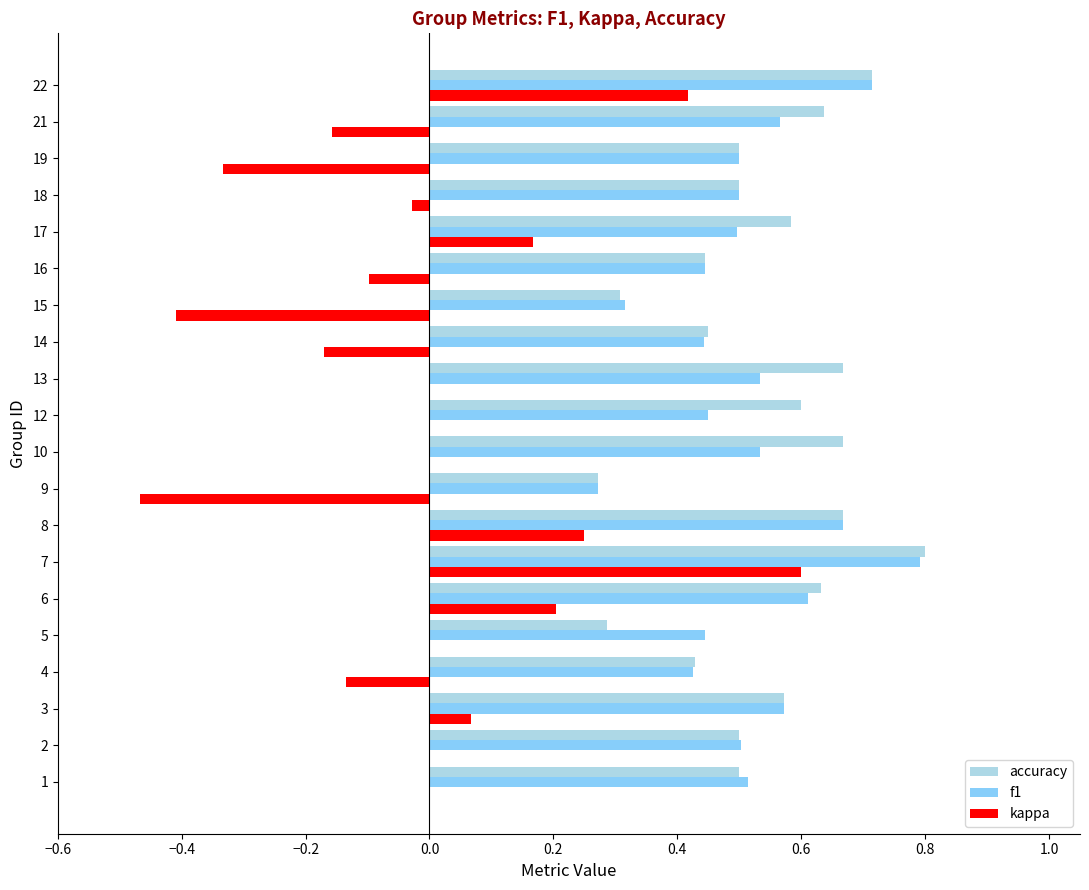

How many categories are shown in the chart?

20